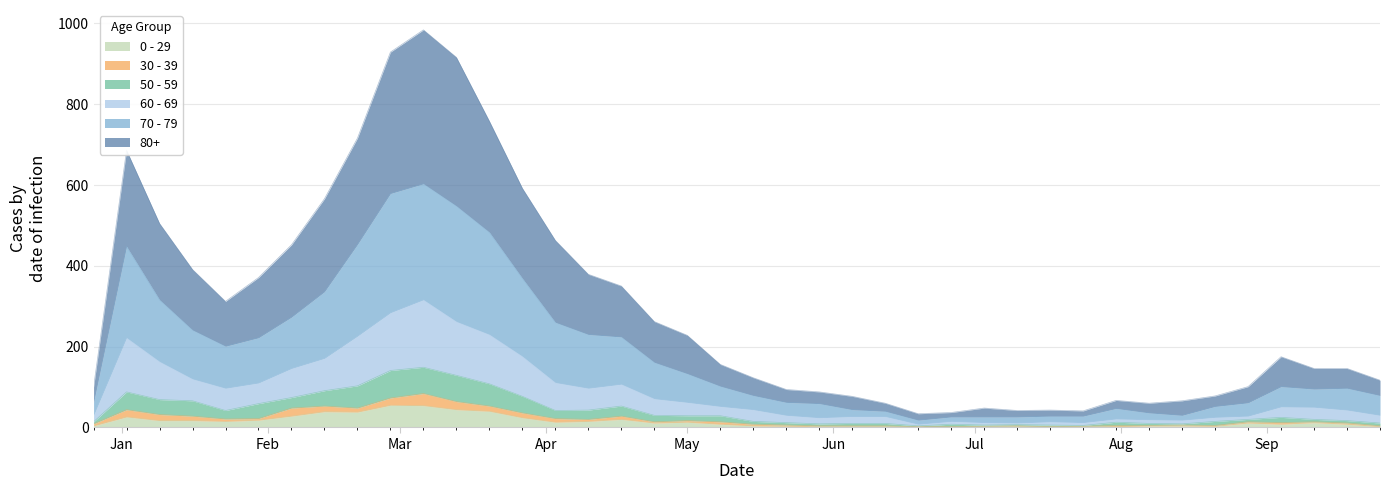

Which series has the widest spread of values?

80+